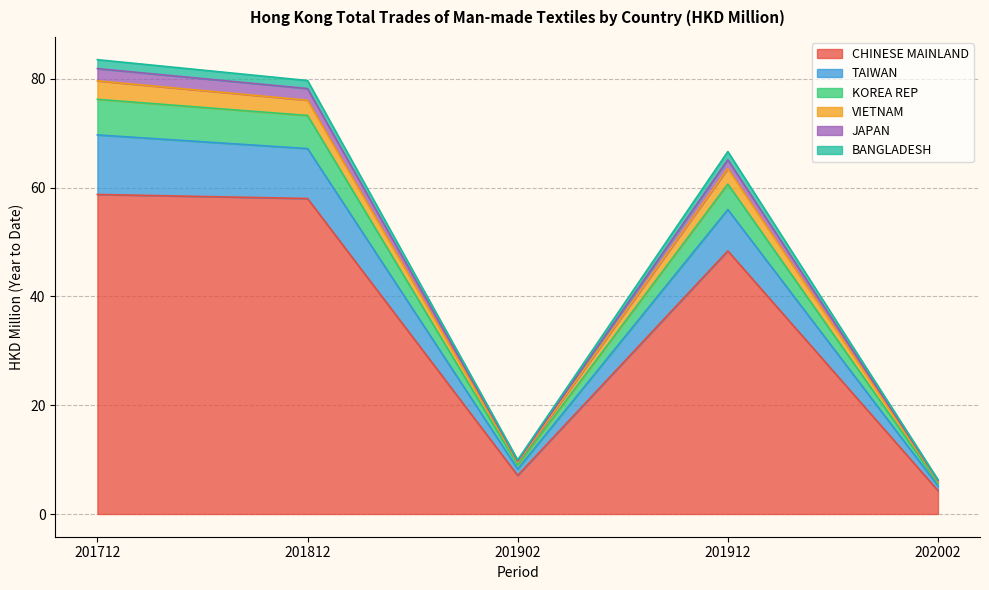

The BANGLADESH series shows 13.2 at 201912. True or false?

False